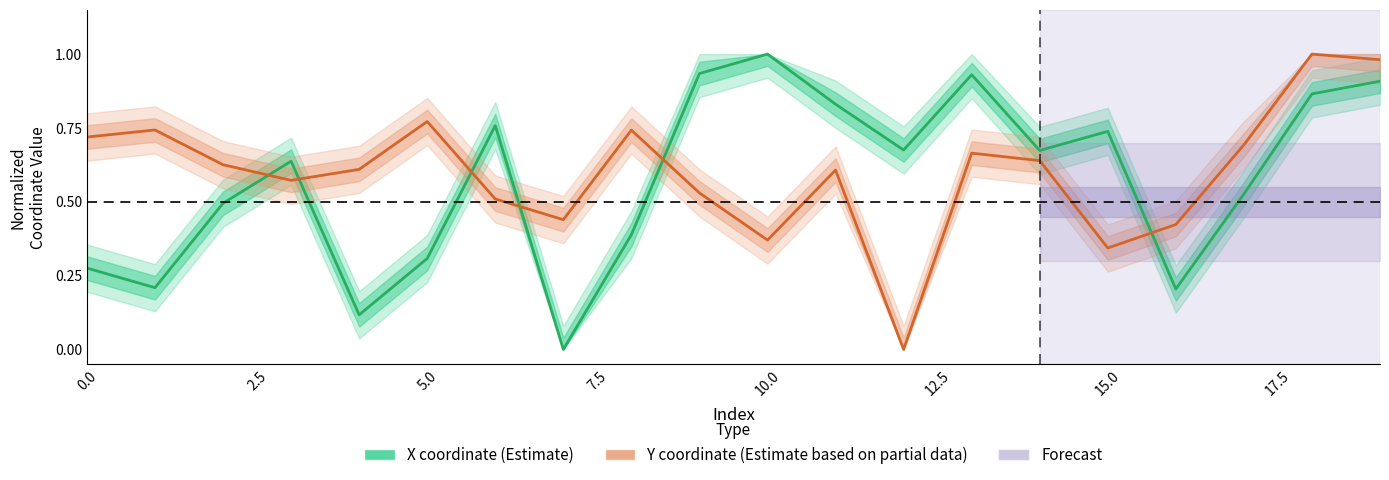

List the series in order of their overall mean, highest first.

Y coordinate (Estimate based on partial data), X coordinate (Estimate)